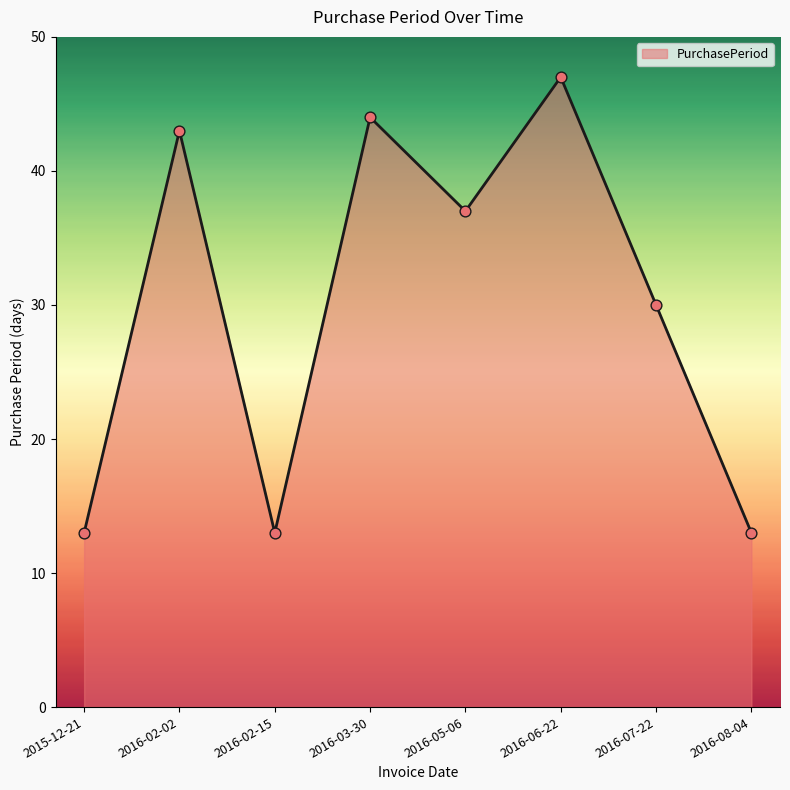

What is the change in value from 2016-02-15 to 2016-03-30?

+31